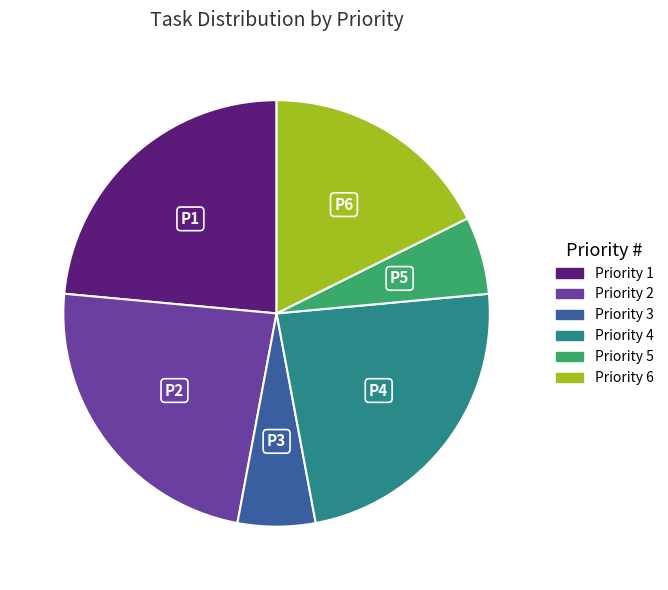

Is it true that Priority 3 is 20% of the pie?

False